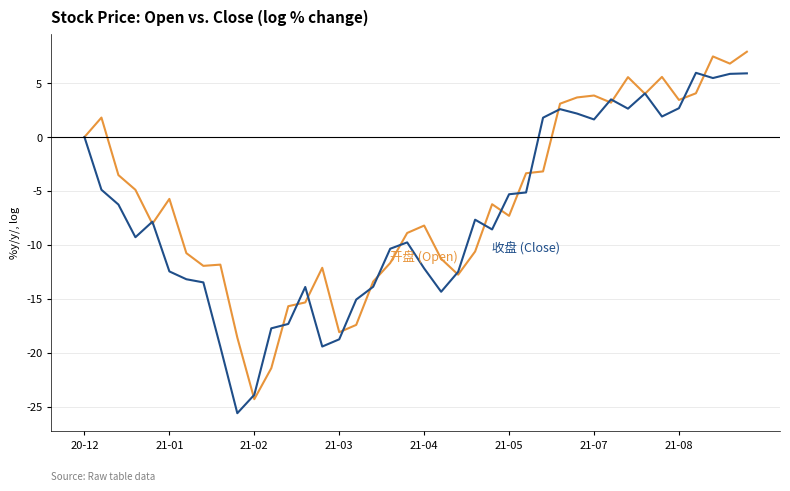

What is the minimum value shown in the chart?

-25.6